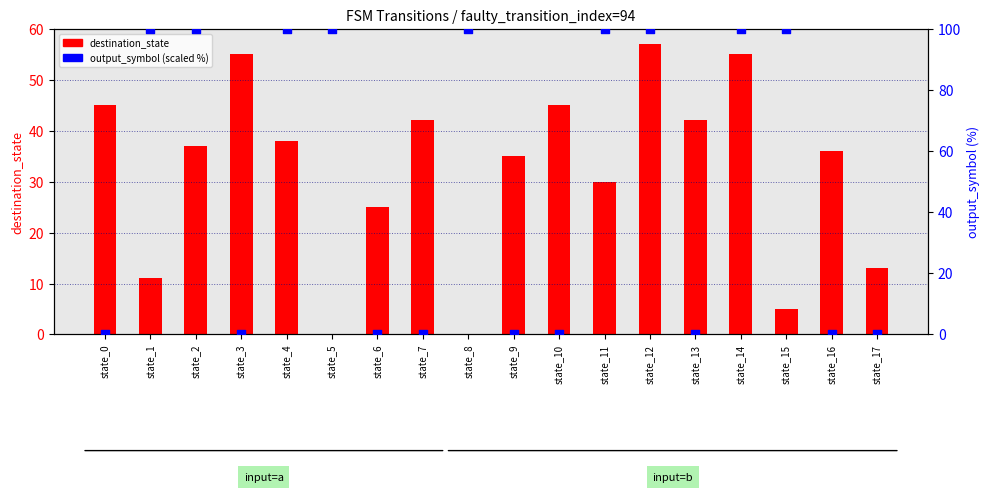

Which series has the largest Y range (max minus min)?

output_symbol (scaled %)